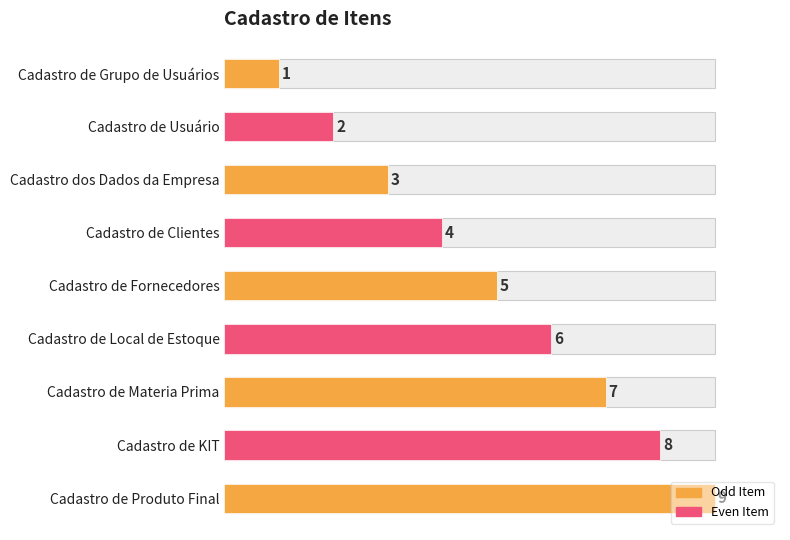

Does the chart contain stacked bars?

No